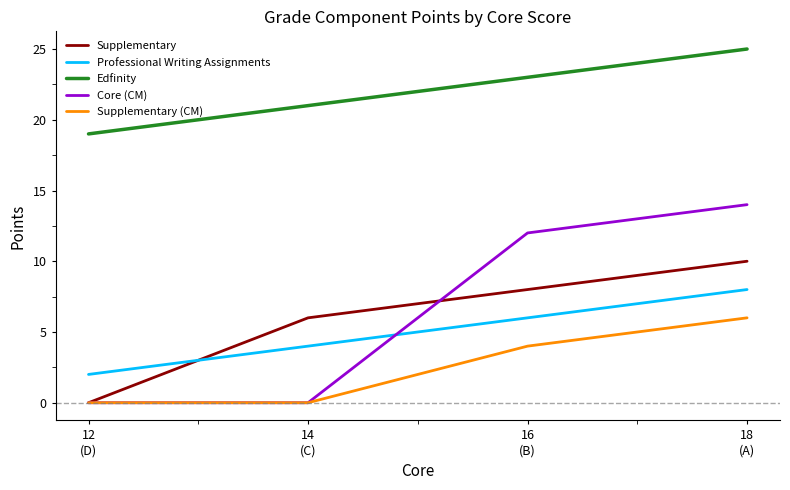

What is the sum of the Supplementary (CM) values at 12
(D) and 16
(B)?

4